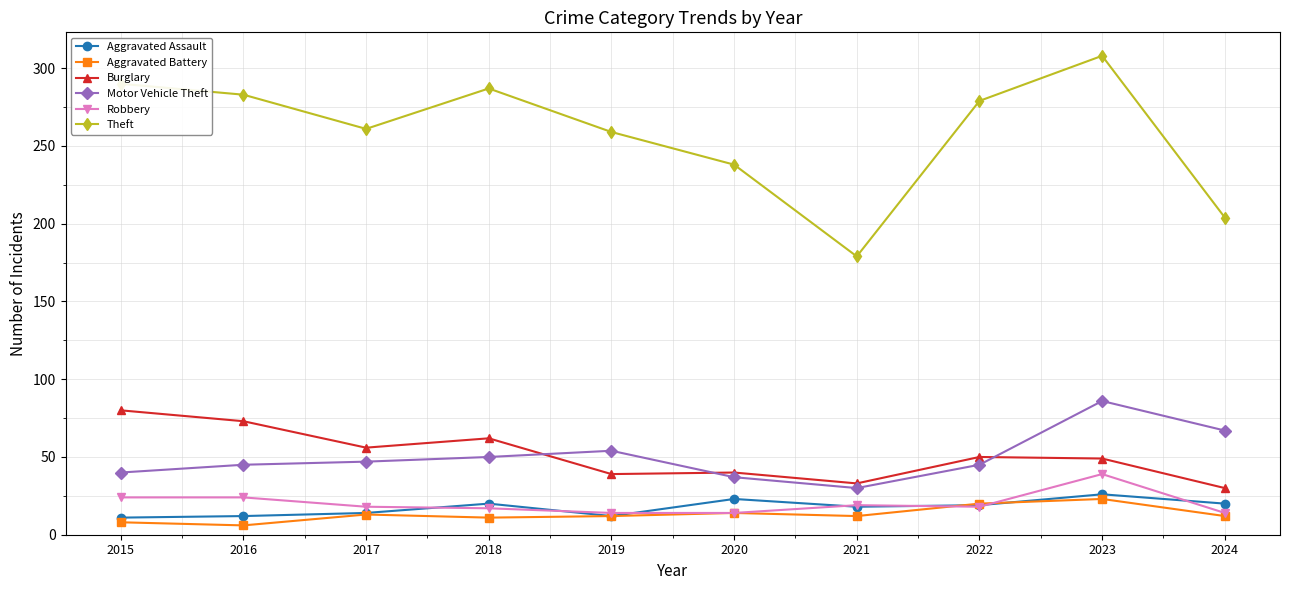

Is it true that Theft equals 204 at 2024?

True